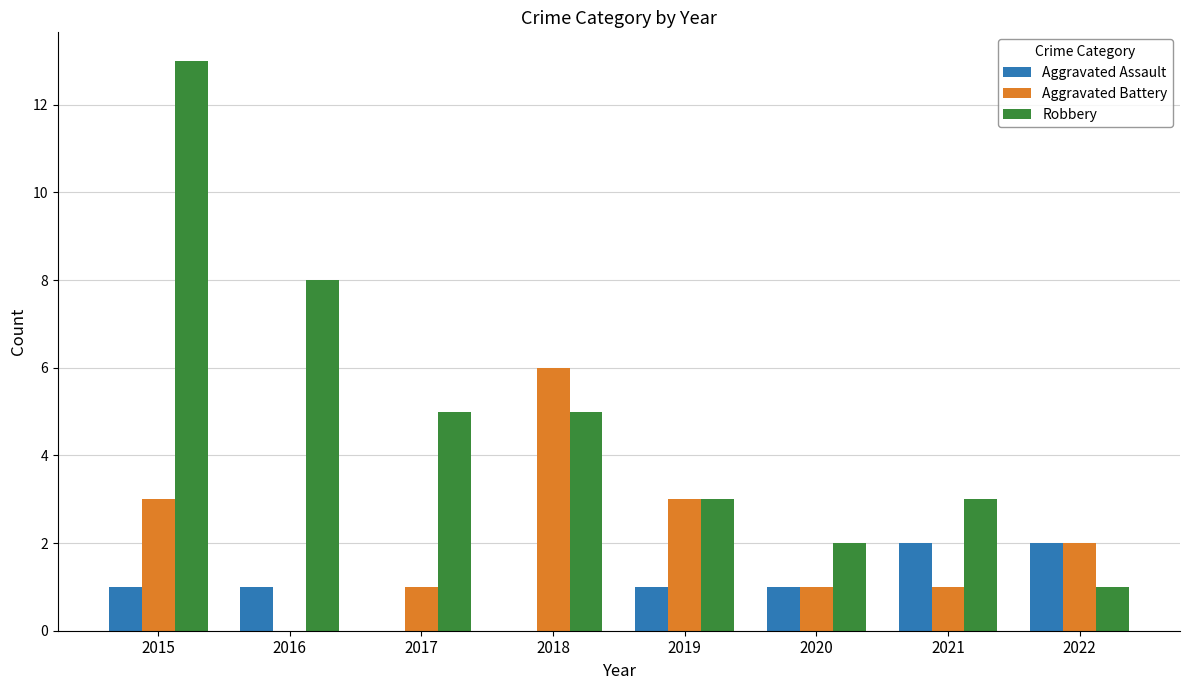

Between 2019 and 2020, which series saw the biggest shift?

Aggravated Battery